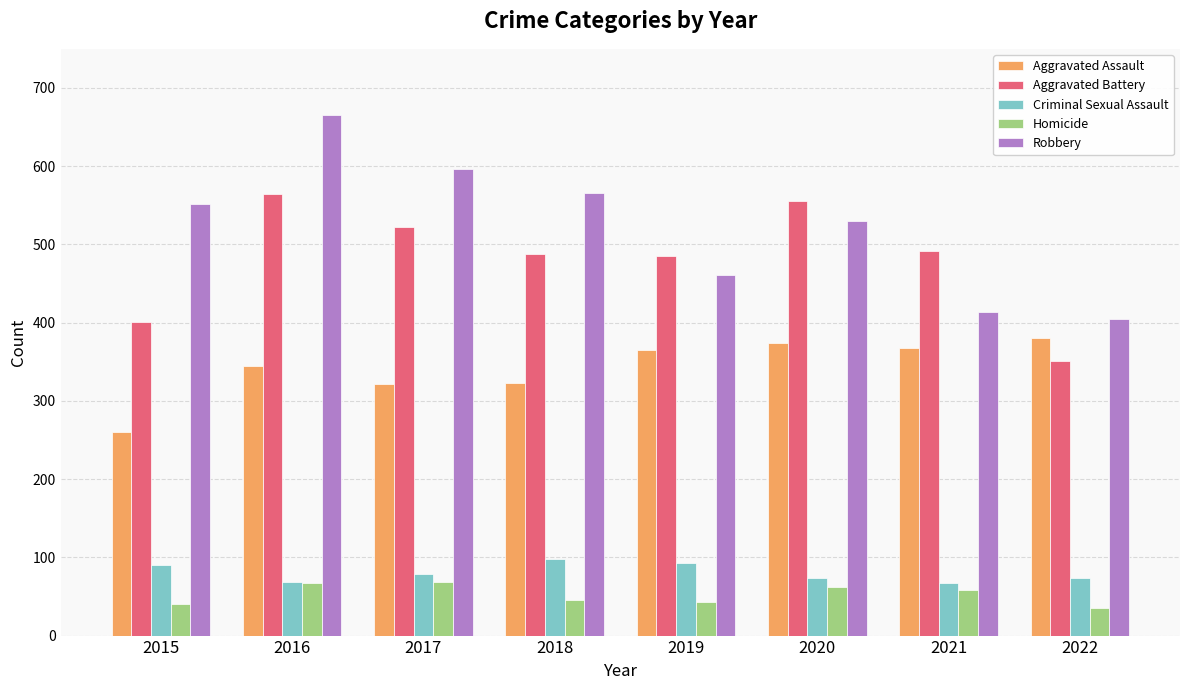

What are all the series names shown in the legend?

Aggravated Assault, Aggravated Battery, Criminal Sexual Assault, Homicide, Robbery